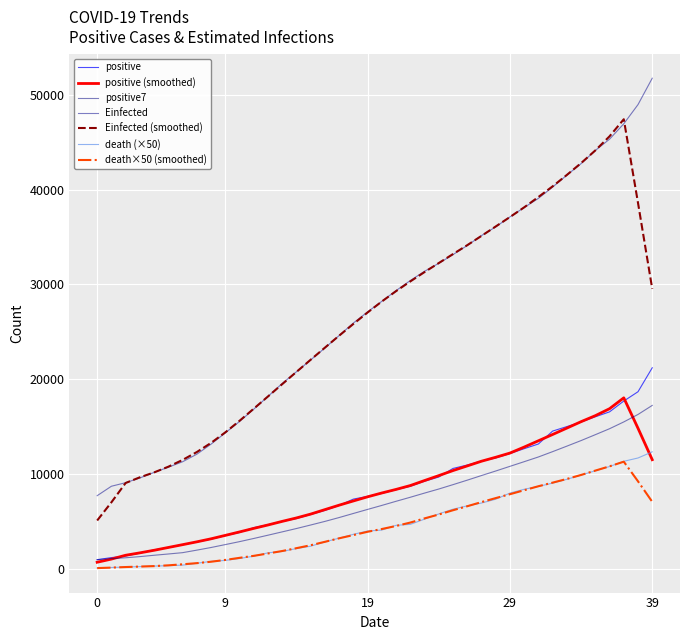

How many lines are shown in the chart?

7